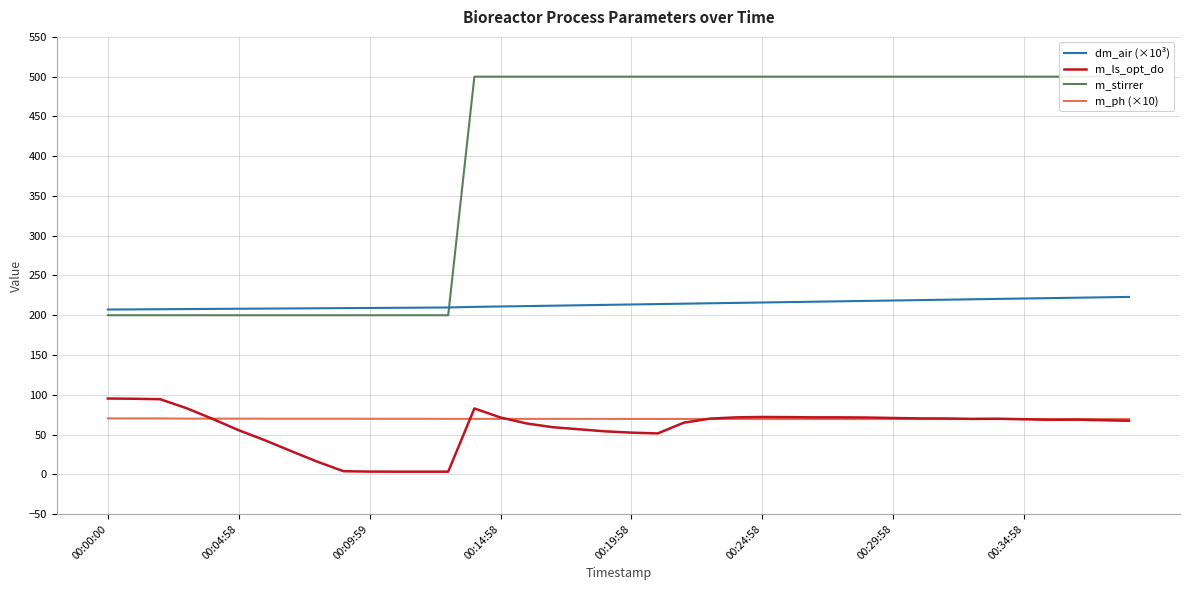

Where is m_stirrer nearest to the value 350?

00:00:00